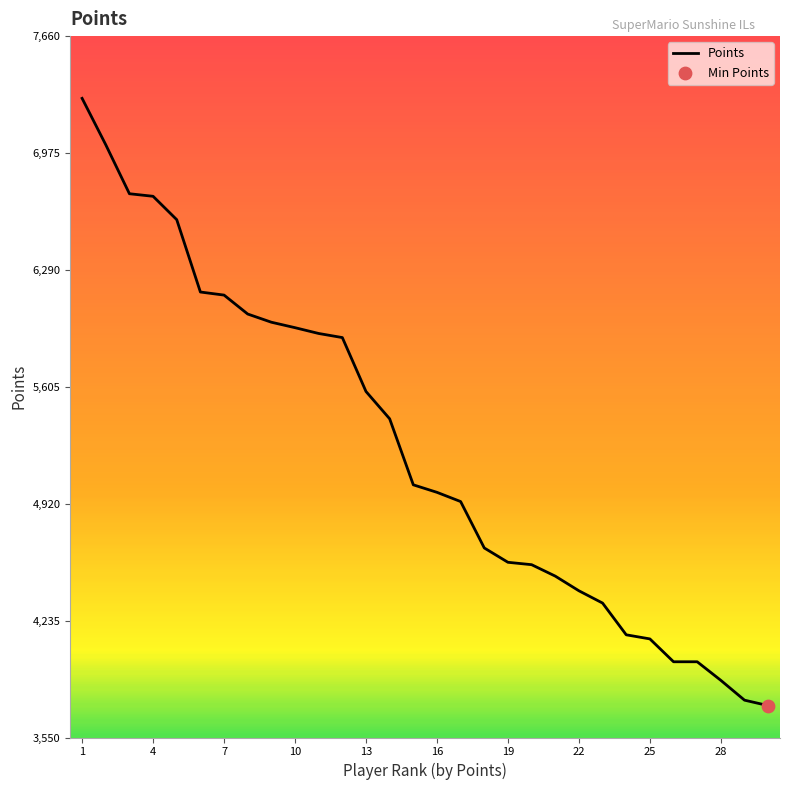

What is the difference between the maximum and minimum values?

3559